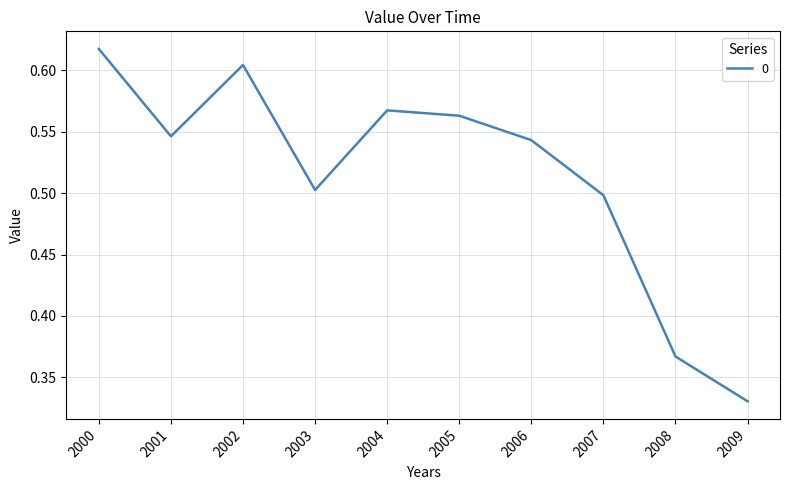

Which label corresponds to the smallest value in the chart?

2009